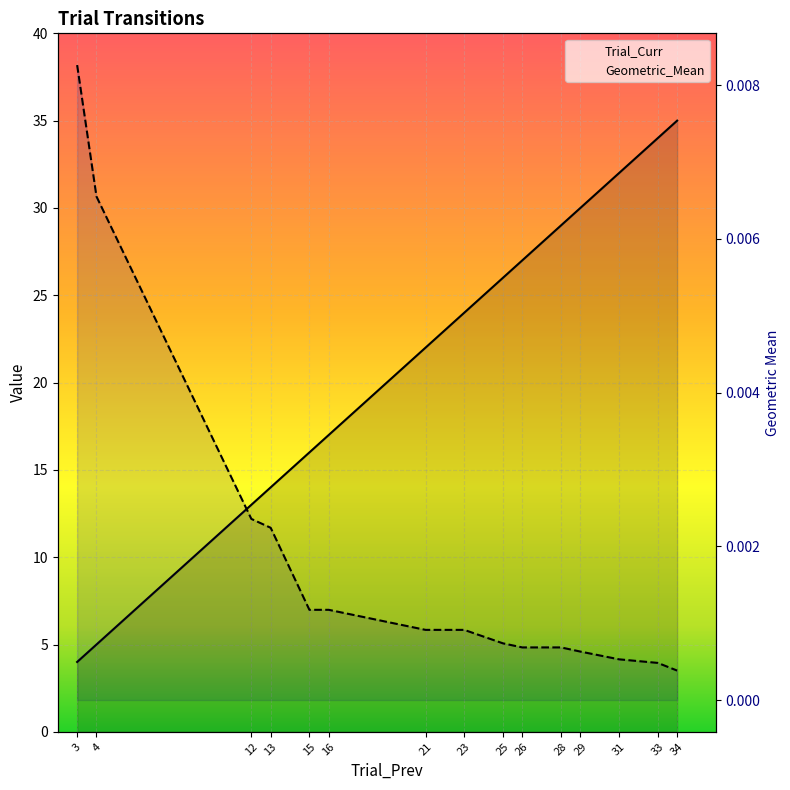

Count the number of data series in this chart.

2